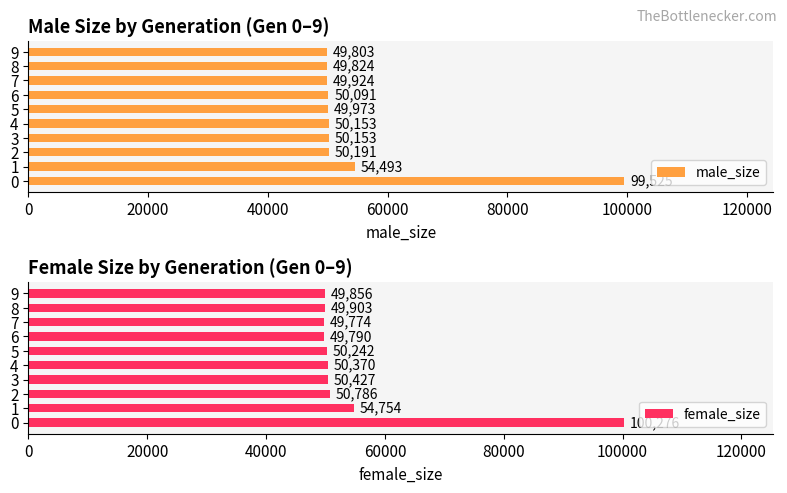

Are the bars horizontal?

Yes